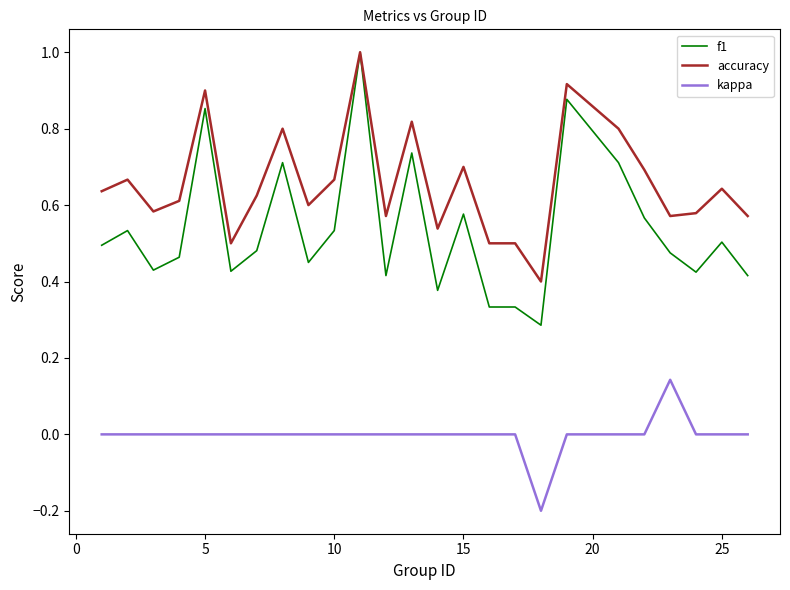

Which series has the largest range (max minus min)?

f1